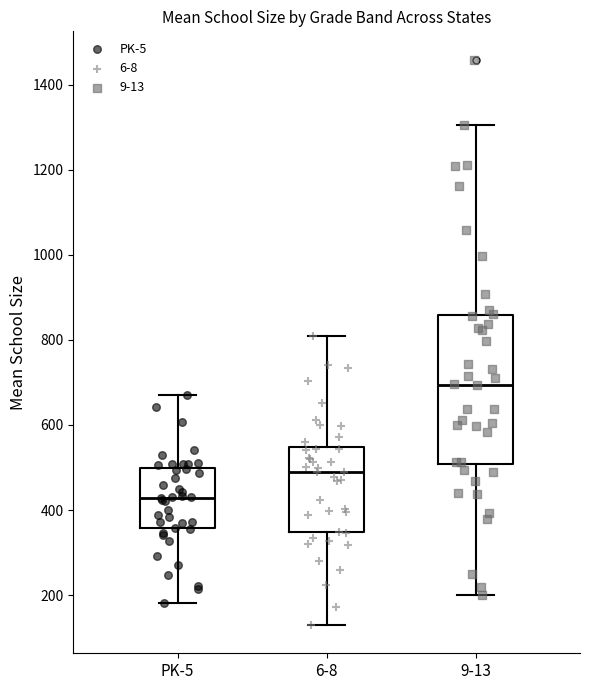

Reading left to right, read every box against the y-axis: the position of its median line, the range the box covers, and the ends of its whiskers. The values are not printed on the chart, so give them approximately, as read against the axis.

PK-5: median 420, box 360 to 500, whiskers 180 to 680
6-8: median 500, box 340 to 540, whiskers 120 to 800
9-13: median 700, box 500 to 860, whiskers 200 to 1300